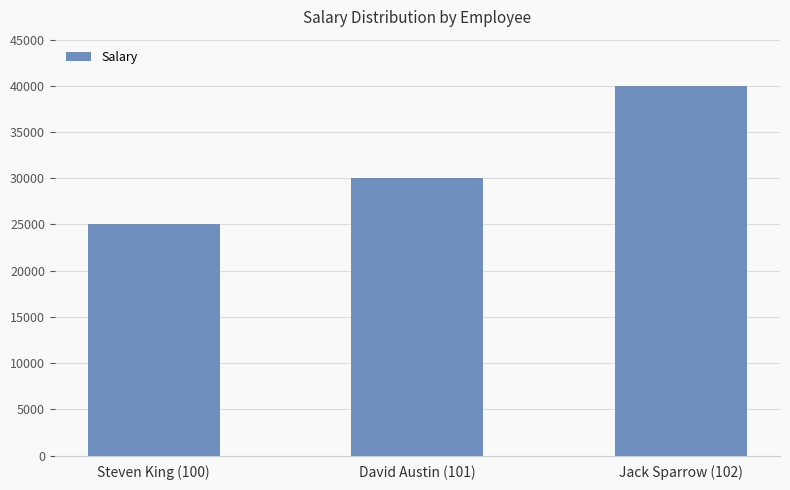

What position from the left is Jack Sparrow (102)?

3